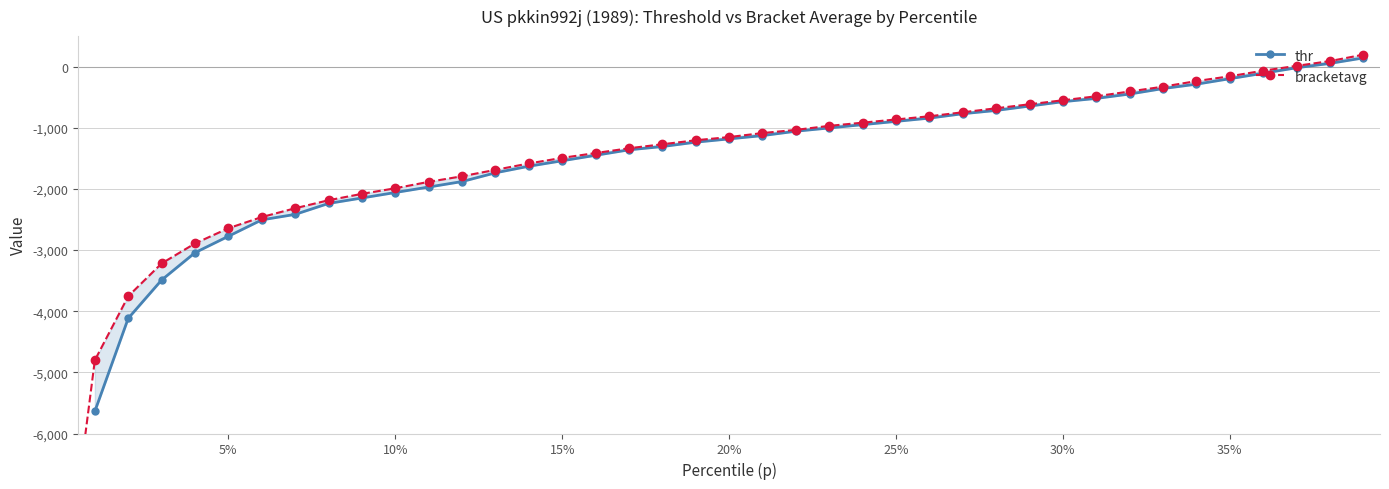

True or false: thr and bracketavg intersect in this chart.

False